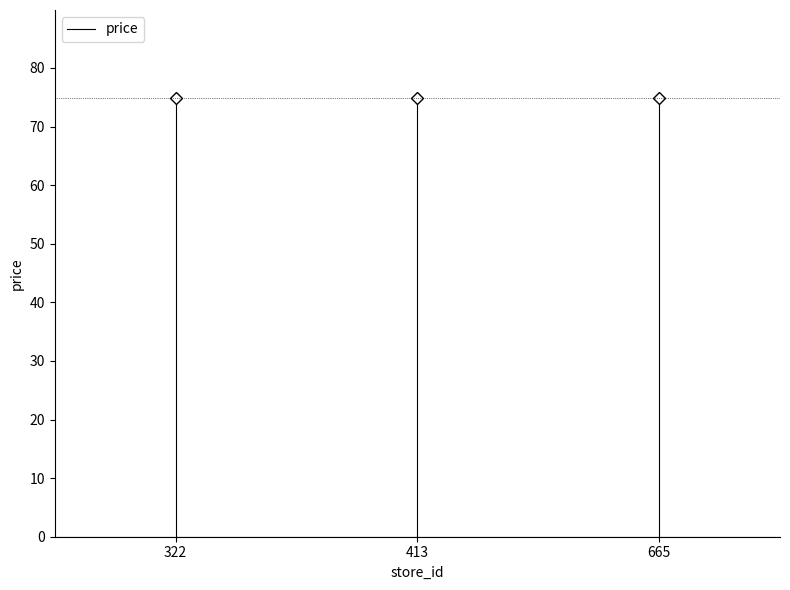

What is the value of the 2nd point from the left?

74.9